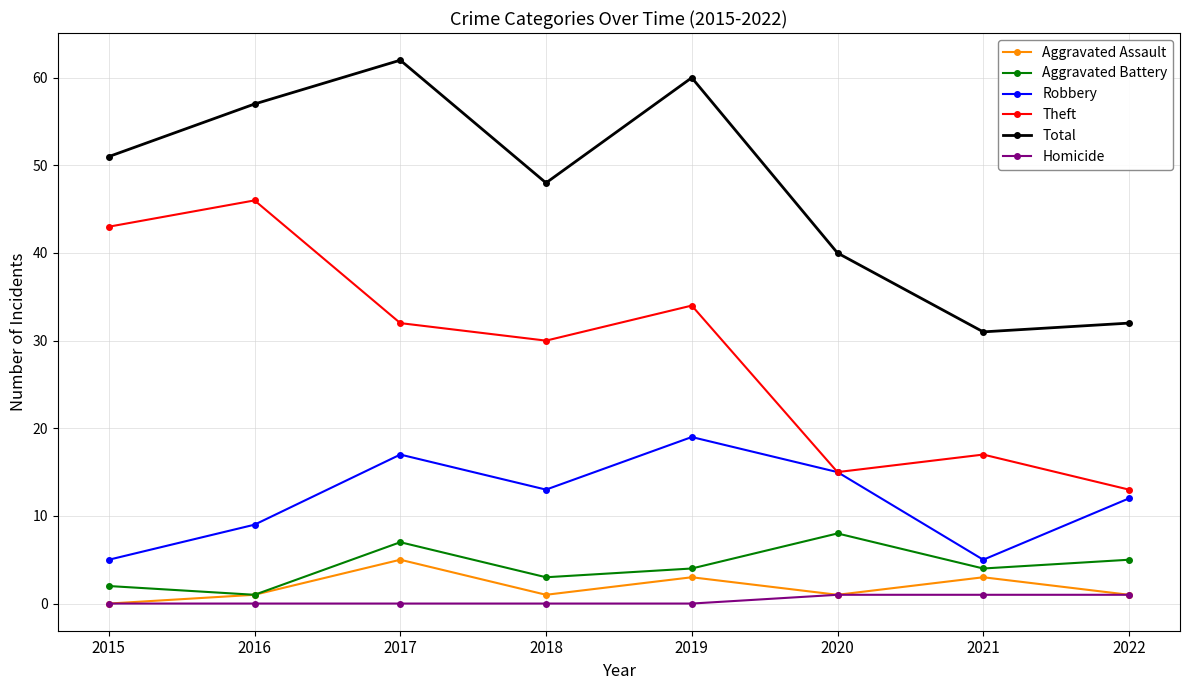

What is the spread (max minus min) of values at 2017?

62